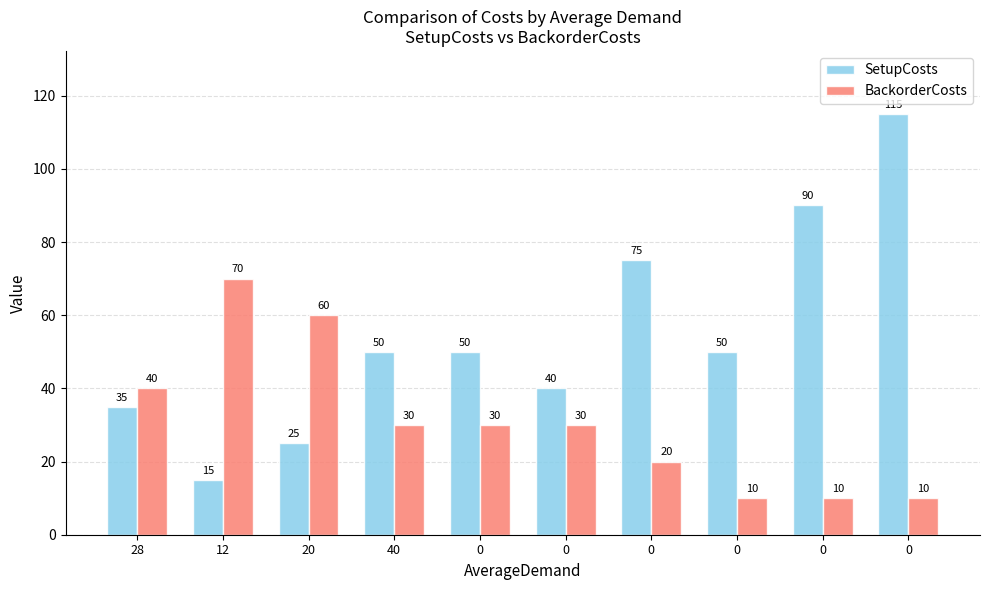

How many data points does each series have?

10